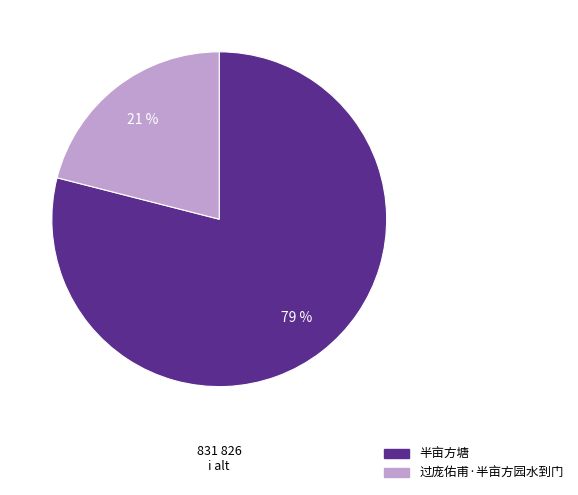

Do 过庞佑甫·半亩方园水到门 and 半亩方塘 together represent more than half of the pie?

Yes